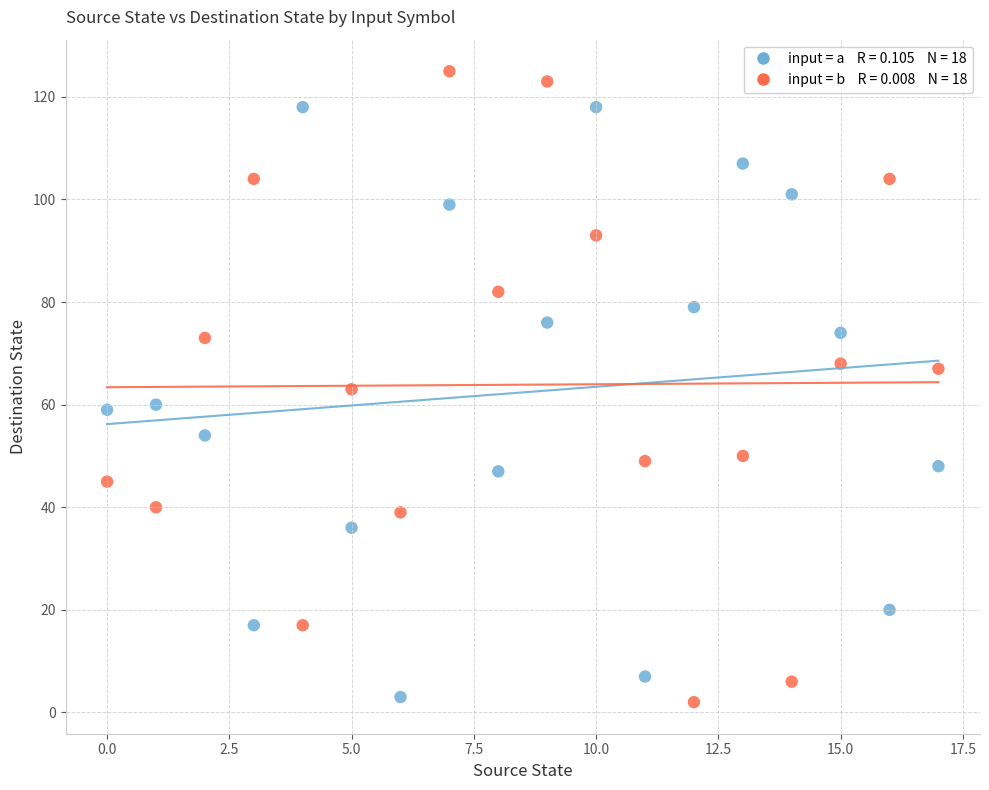

Across all data points, what is the range of Y values (max minus min)?

123